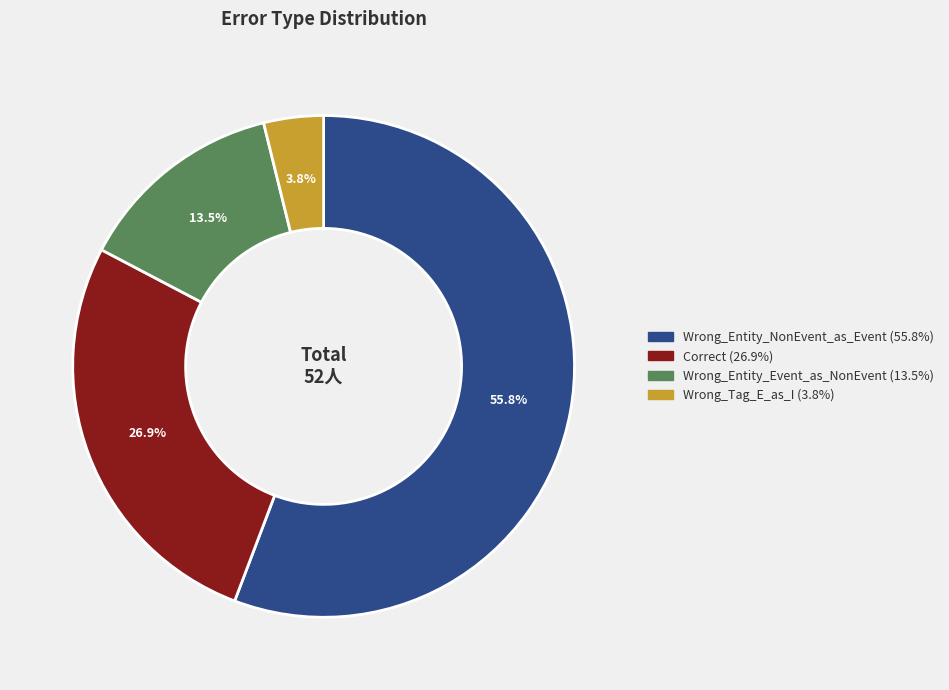

How many slices are in this pie chart?

4